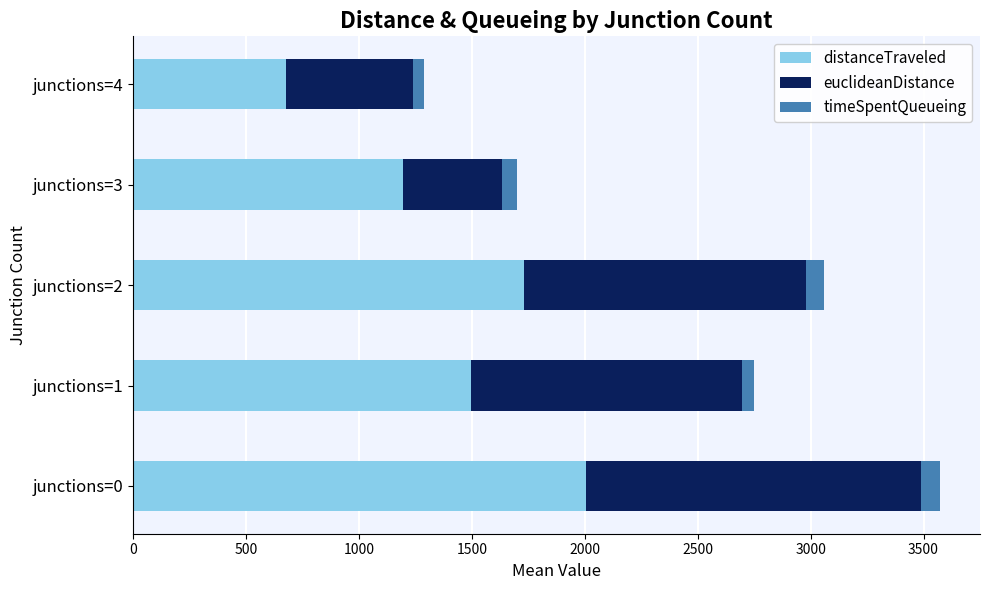

At which category is the sum across all series the highest?

junctions=0